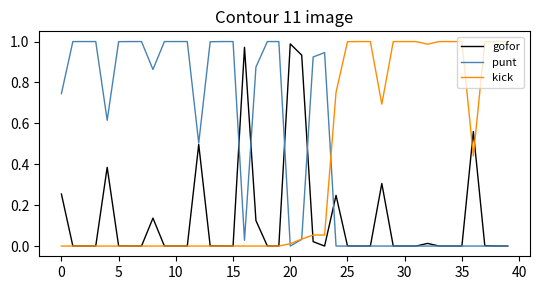

Which series has the largest total across all categories?

punt